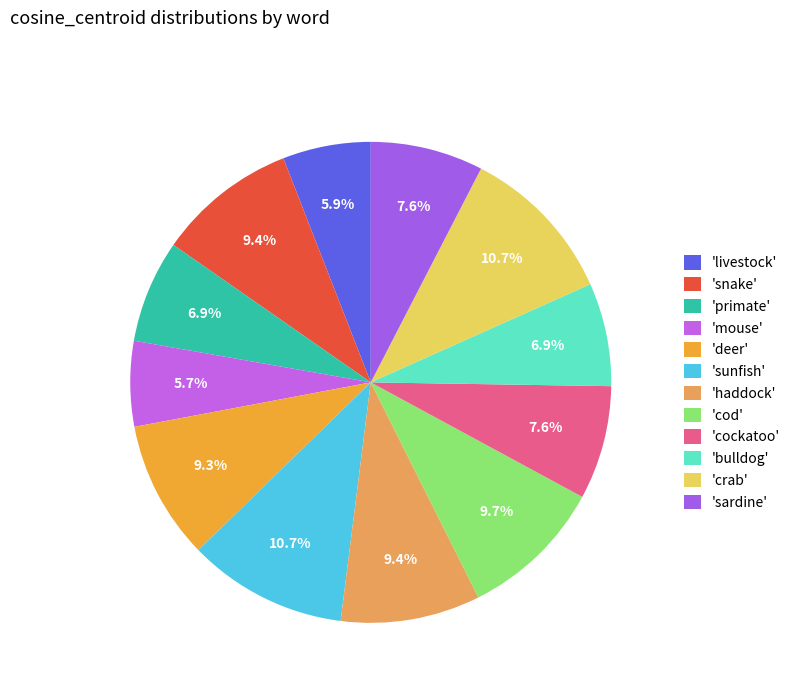

Count the number of slices in the pie.

12